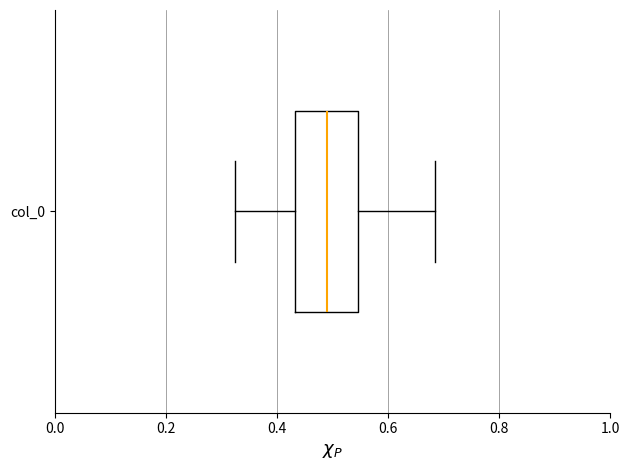

Where does the median line of the box for col_0 sit on the x-axis? The values are not printed on the chart, so give them approximately, as read against the axis.

0.48